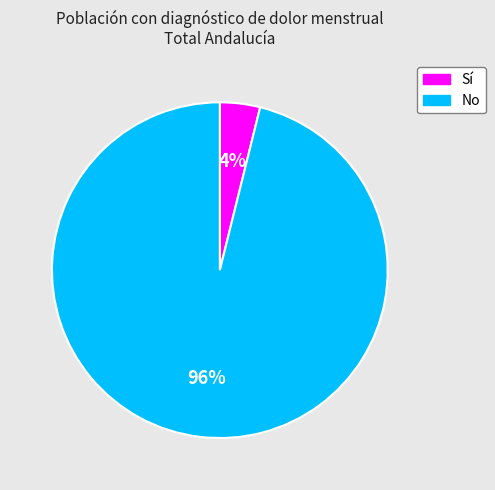

Combined, do Sí and No account for over 50%?

Yes